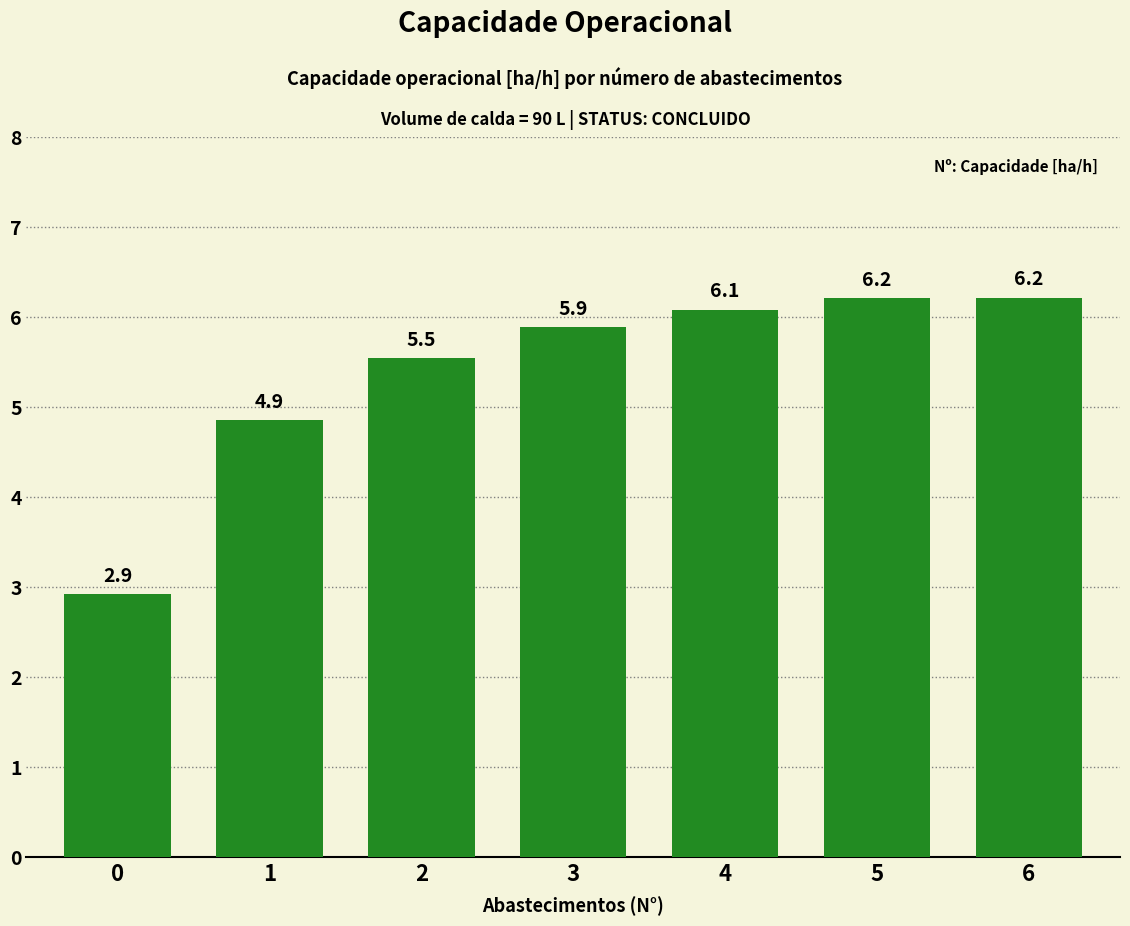

What is the ratio of the value at 5 to the value at 4?

1.0